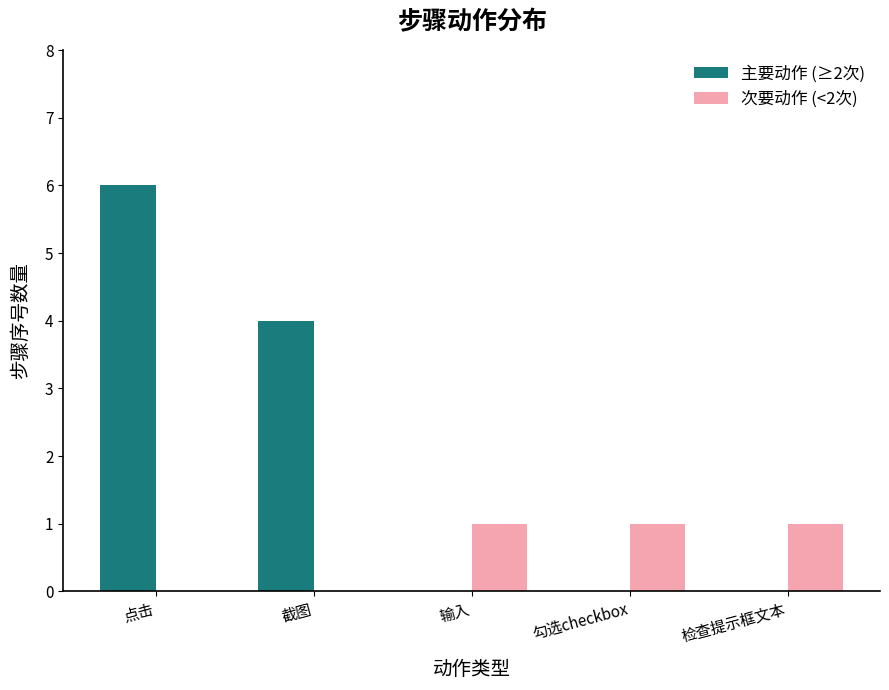

What is the sum of all 次要动作 (<2次) values?

3